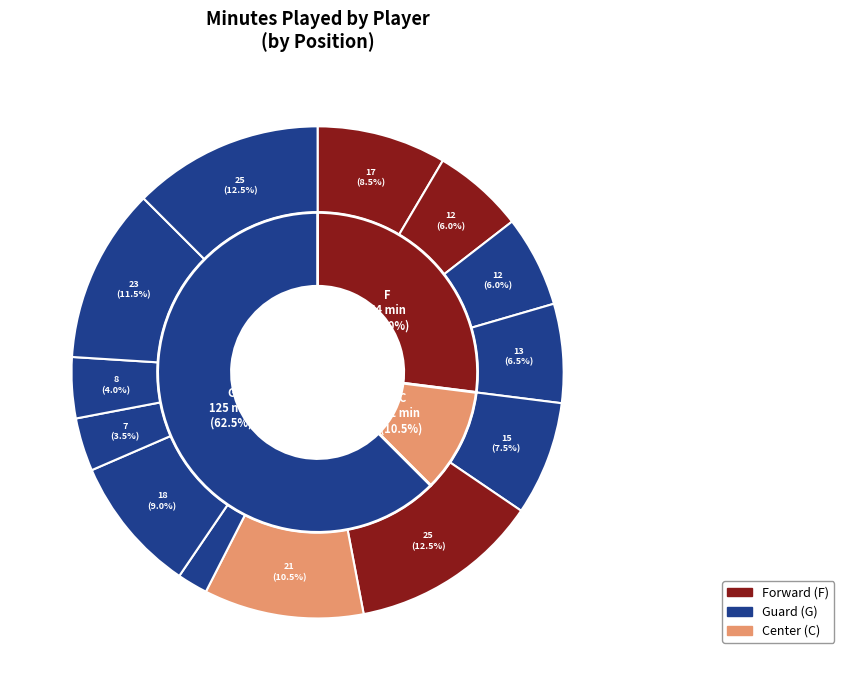

What percentage is the M. Nuga (G) slice, to the nearest percent?

6%